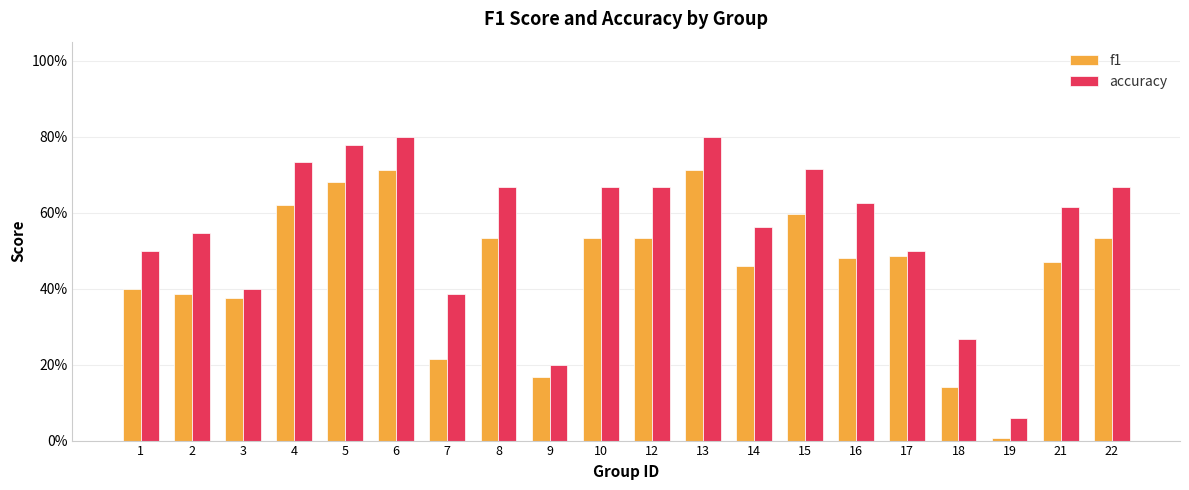

What are all the series names shown in the legend?

f1, accuracy